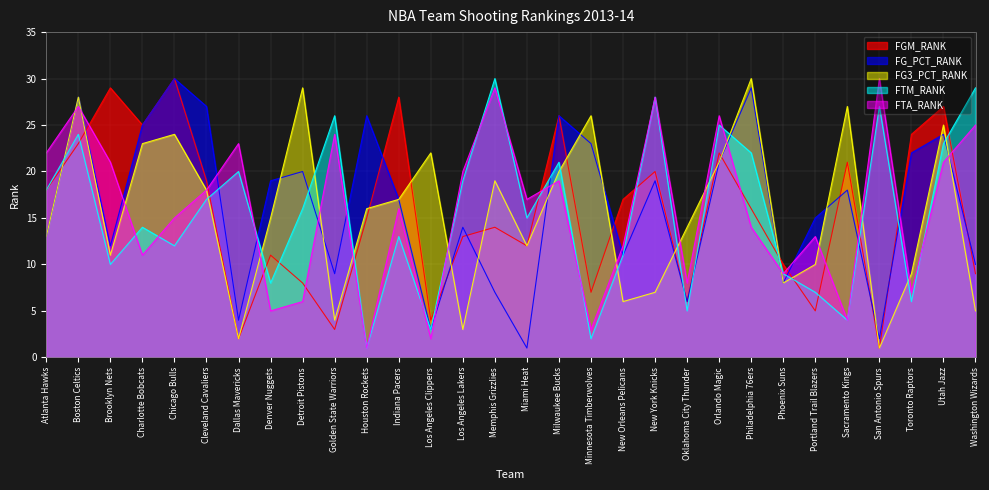

At which label does FGM_RANK first exceed 16?

Atlanta Hawks